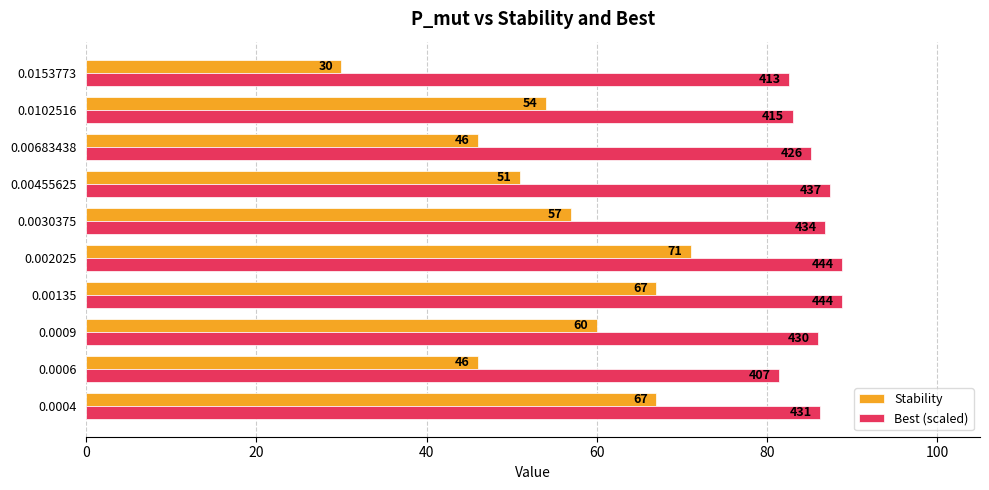

What is the maximum value shown in the chart?

88.8